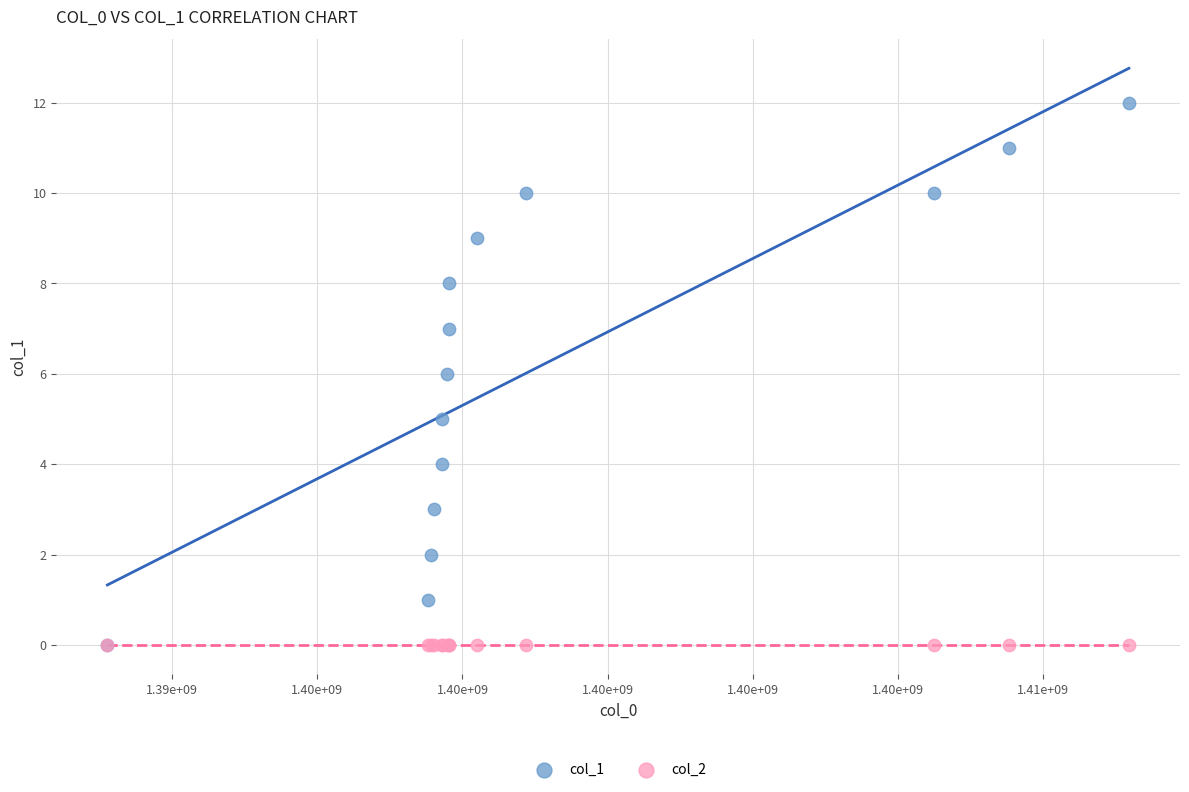

Which series contains the highest Y value?

col_1